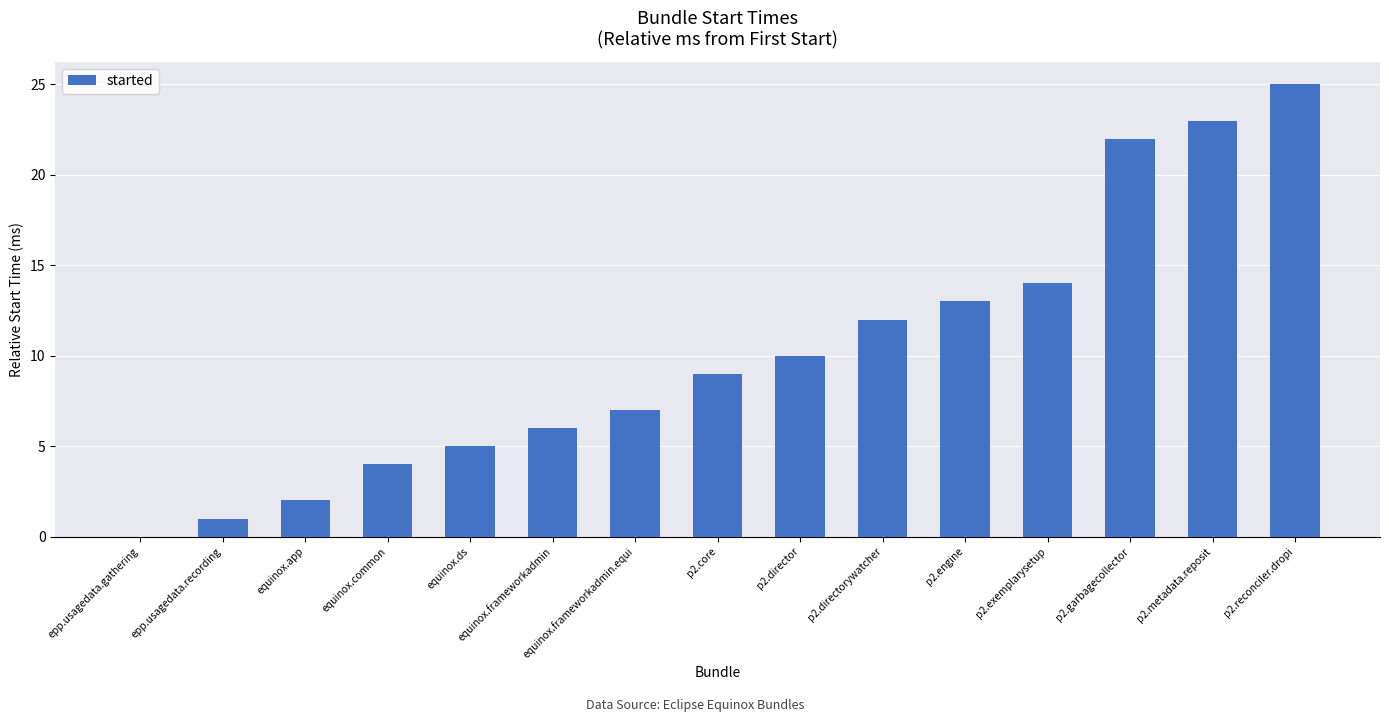

The chart shows a value of 0 at epp.usagedata.gathering. True or false?

True